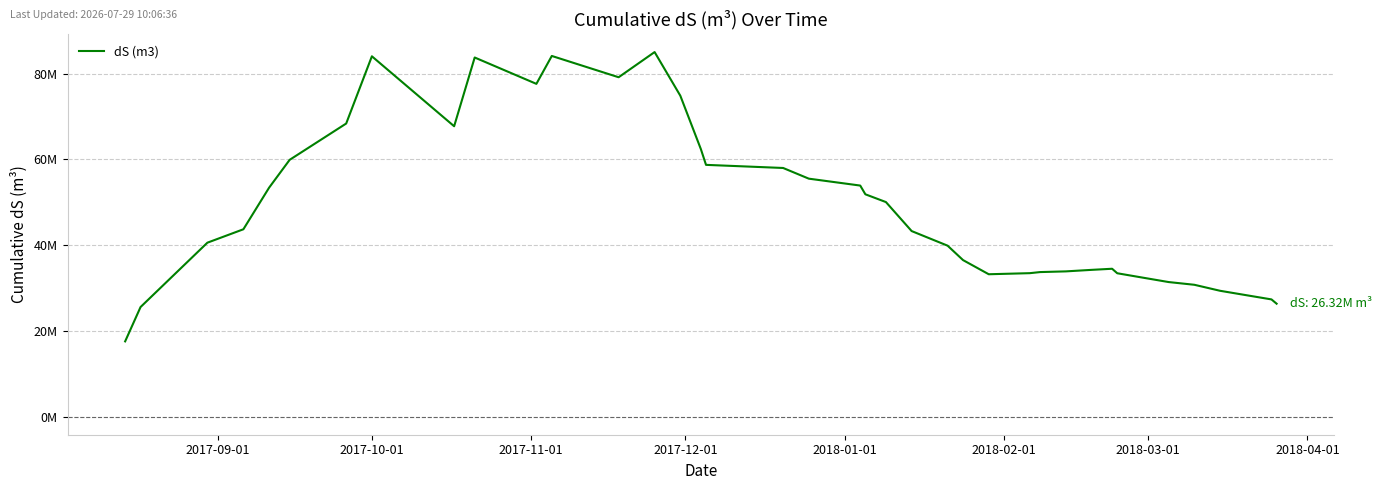

What is the difference between the maximum and minimum values?

67497963.2